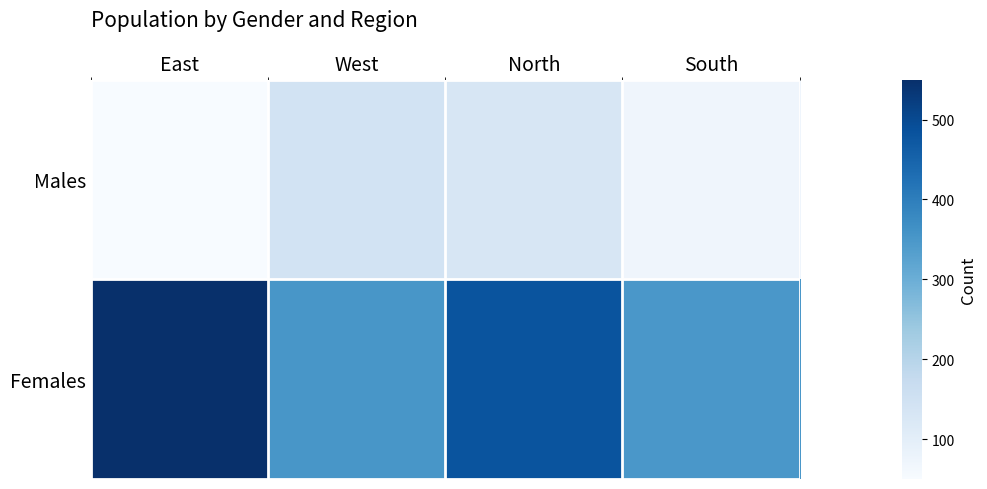

At how many categories does at least one series exceed 418?

2